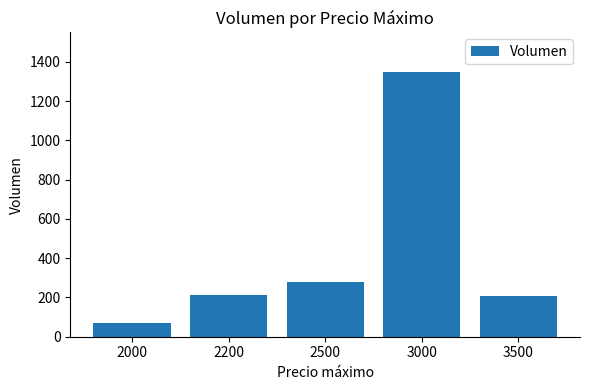

At which label is the value closest to 708?

2500